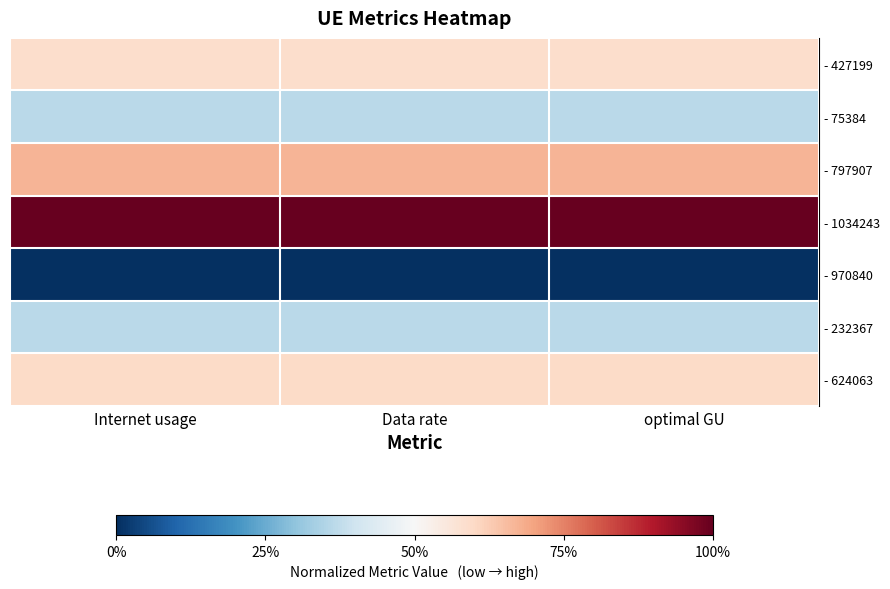

Reading left to right, extract all data points from this chart.

row_0: 0.6	0.6	0.6
row_1: 0.4	0.4	0.4
row_2: 0.7	0.7	0.7
row_3: 1.0	1.0	1.0
row_4: 0.0	0.0	0.0
row_5: 0.4	0.4	0.4
row_6: 0.6	0.6	0.6